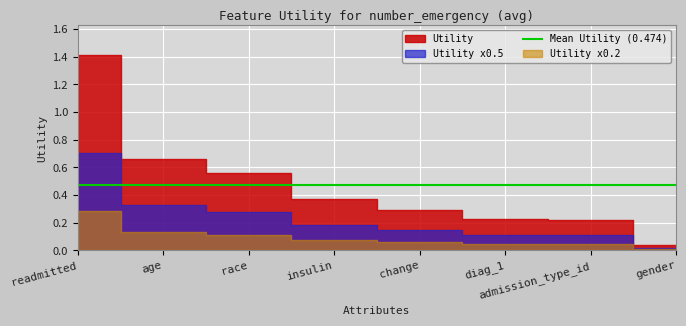

Rank the categories by value from lowest to highest.

gender, admission_type_id, diag_1, change, insulin, race, age, readmitted